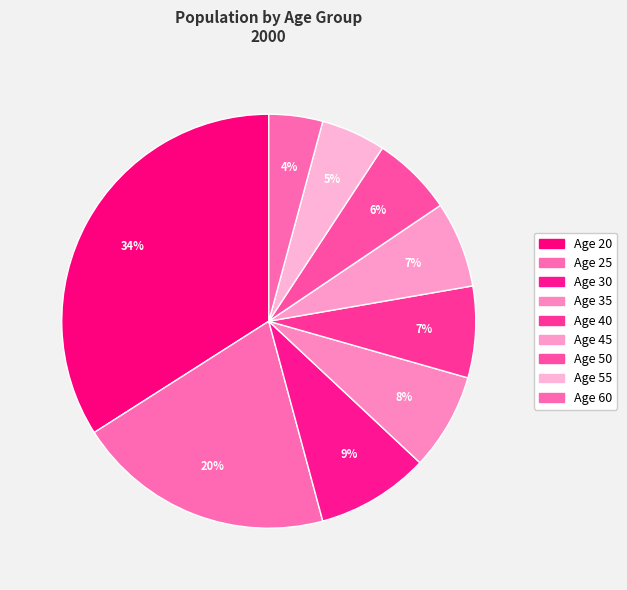

How many segments does this pie chart have?

9